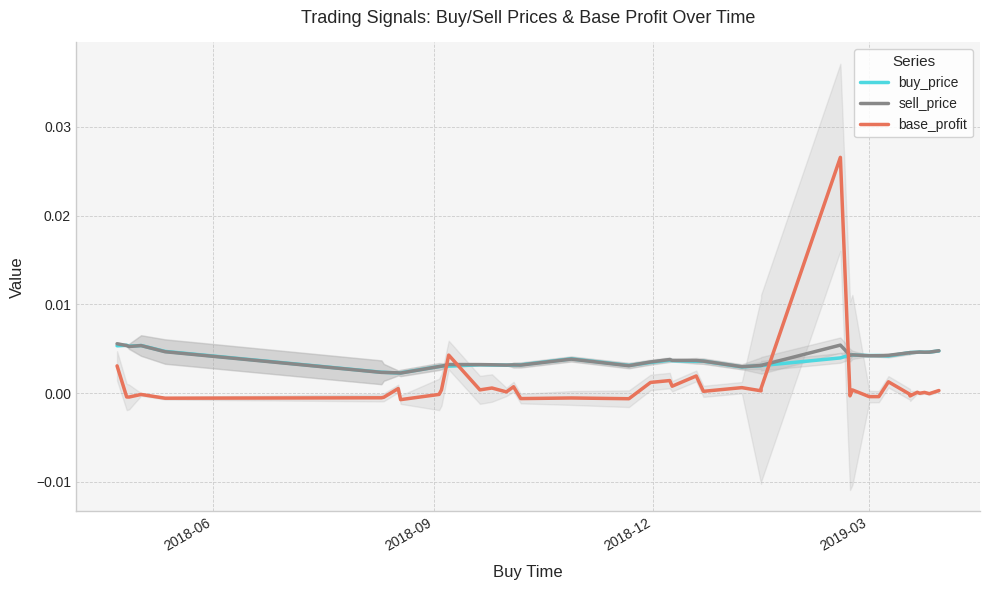

True or false: sell_price has more than 2 points higher than both neighbors.

True